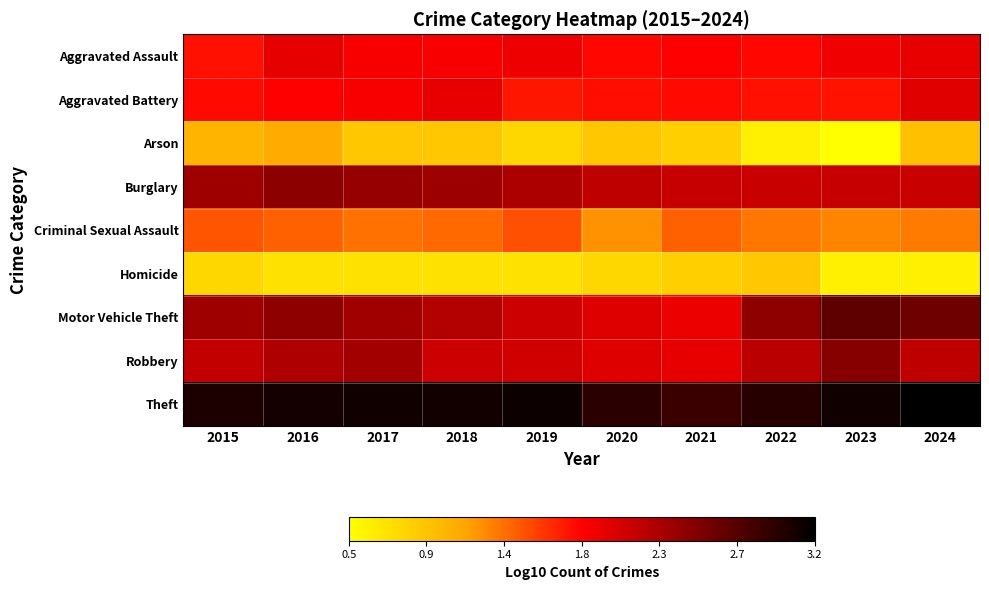

Between 2019 and 2016, which is larger?

2016